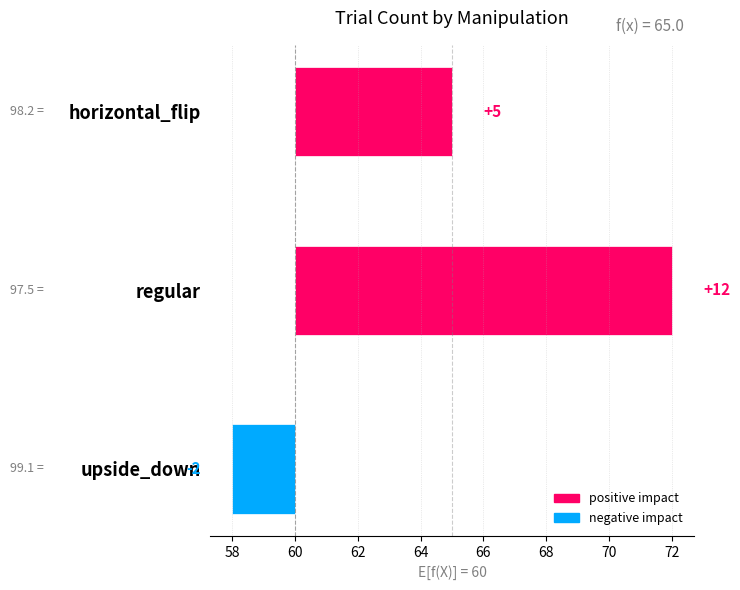

Which category has the lowest value across all series?

upside_down